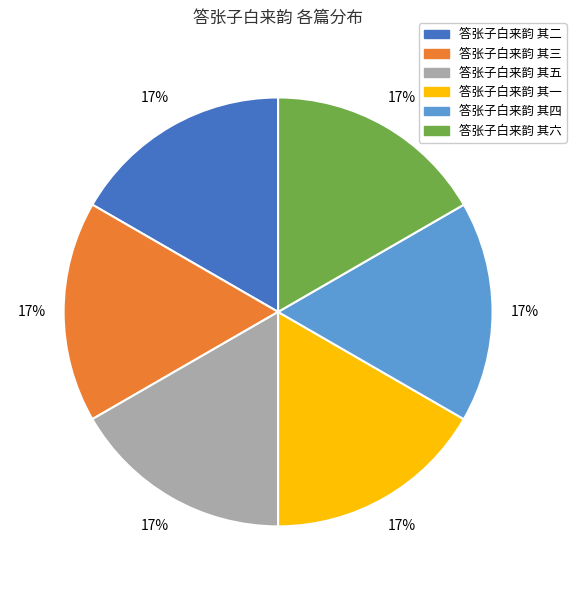

True or false: 答张子白来韵 其三 accounts for 17% of the total.

True